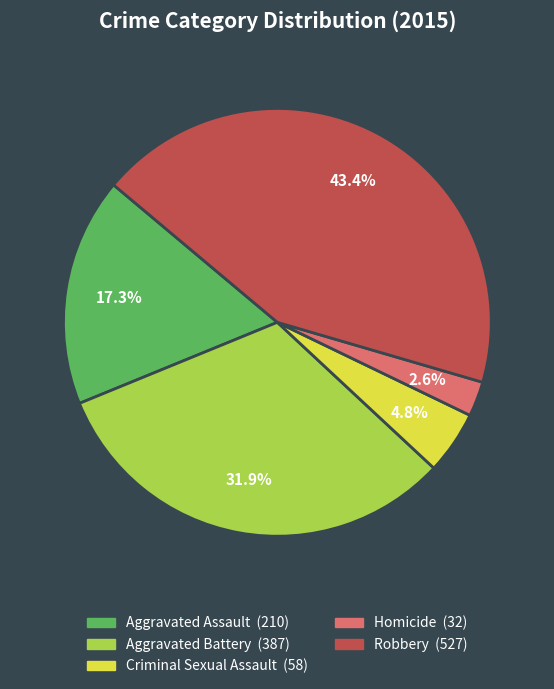

How much of the chart is everything except Aggravated Battery?

68.1%